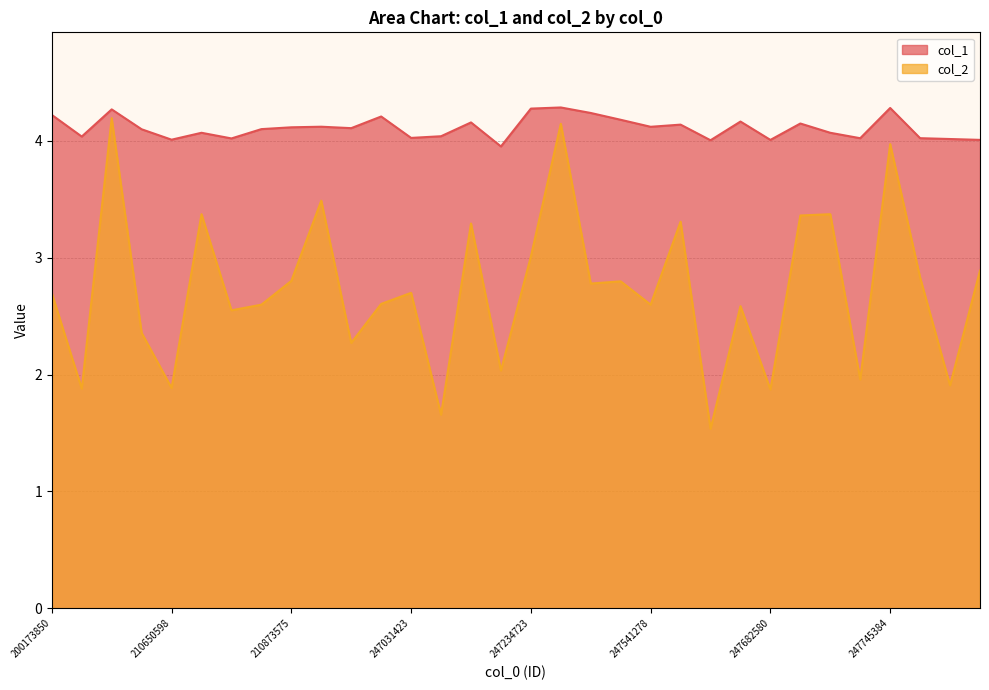

At which label does col_1 first exceed 4?

200173850